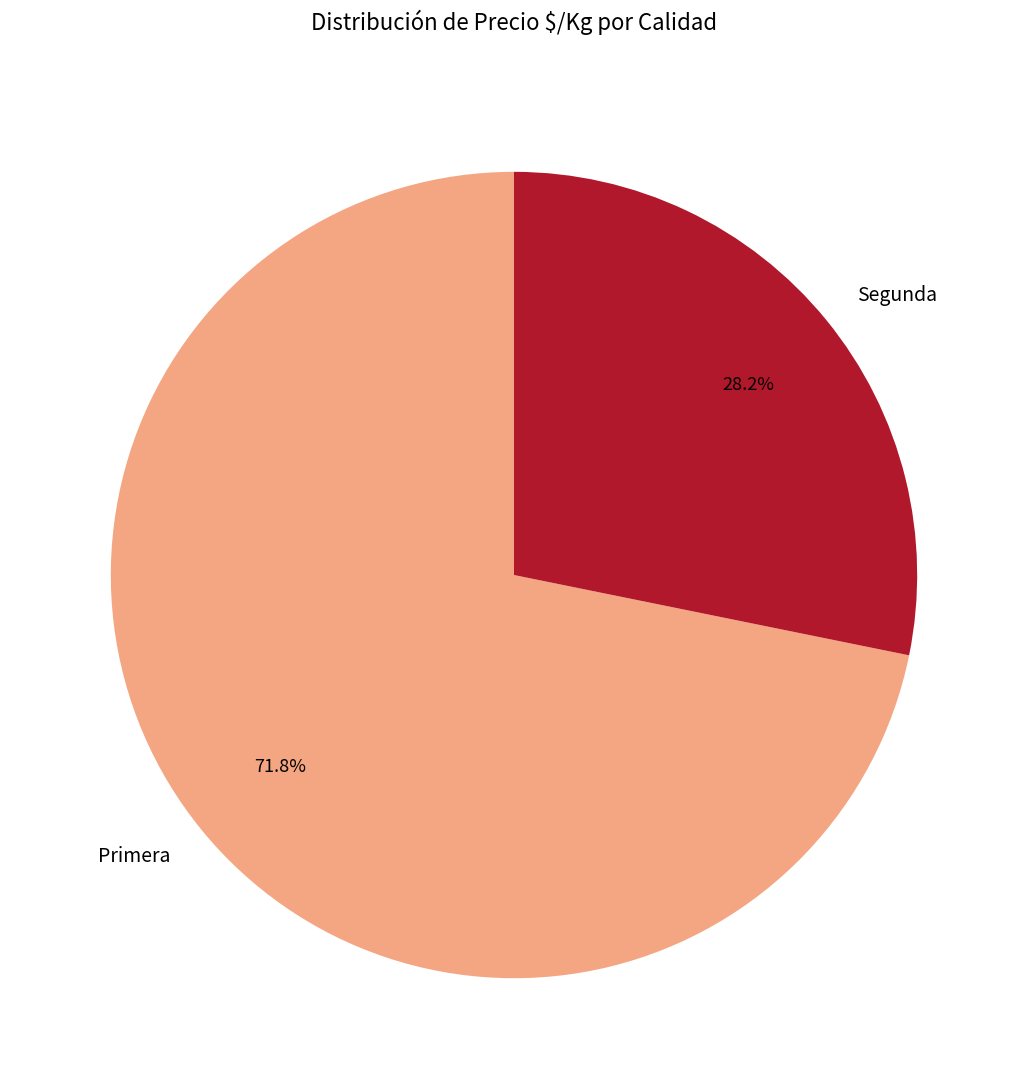

Approximately how many times larger is the value at Primera compared to Segunda?

2.5